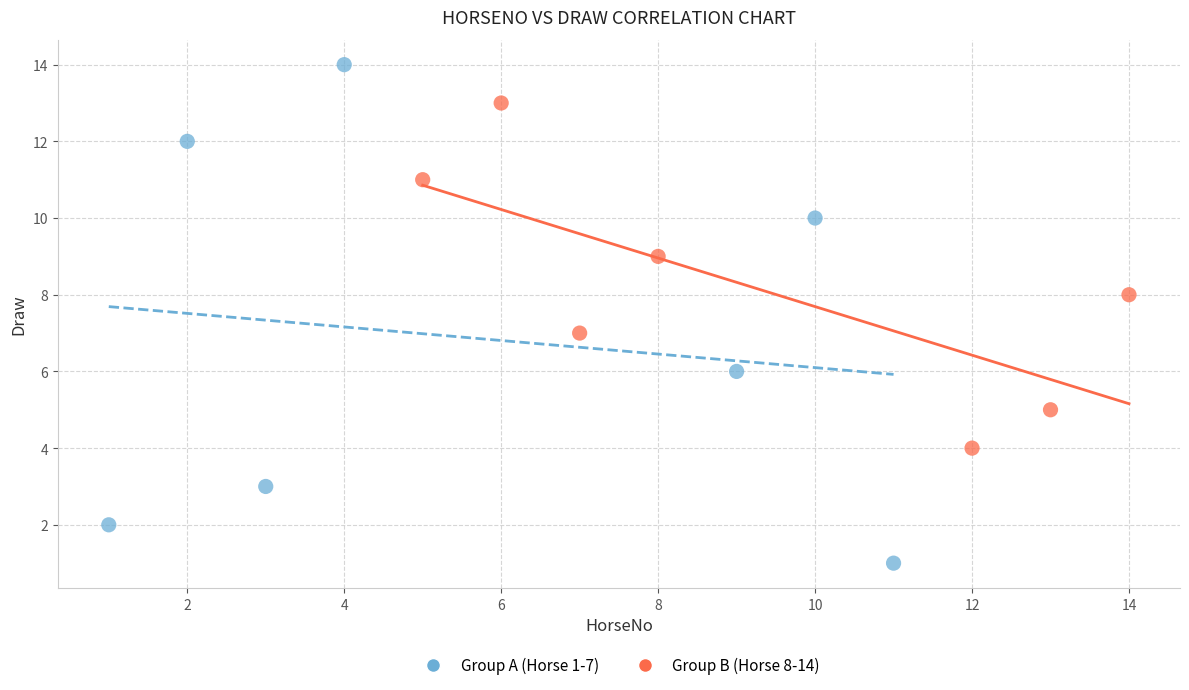

Which series reaches the minimum Y coordinate?

Group A (Horse 1-7)